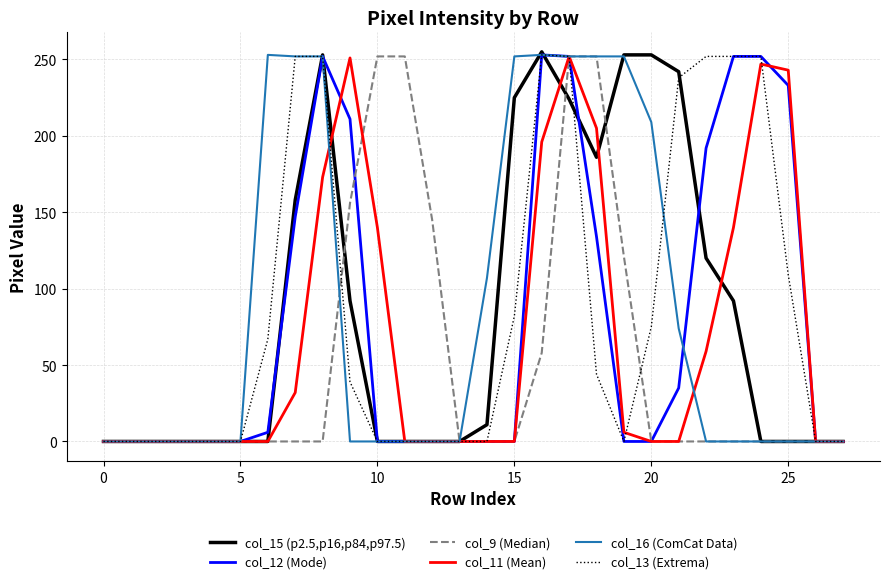

True or false: col_11 (Mean) and col_15 (p2.5,p16,p84,p97.5) cross at least once.

True